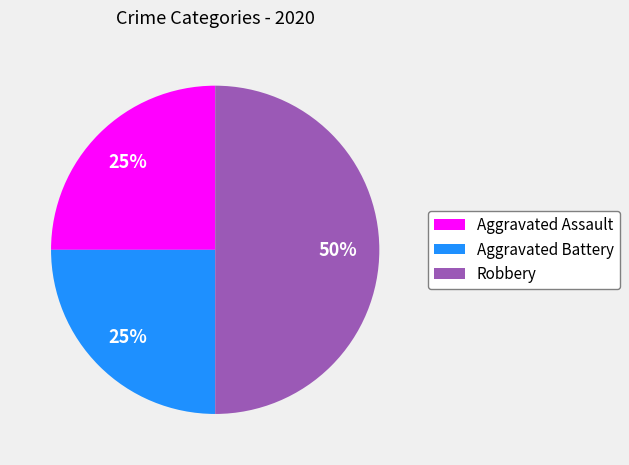

Is Aggravated Assault the majority of the pie?

No